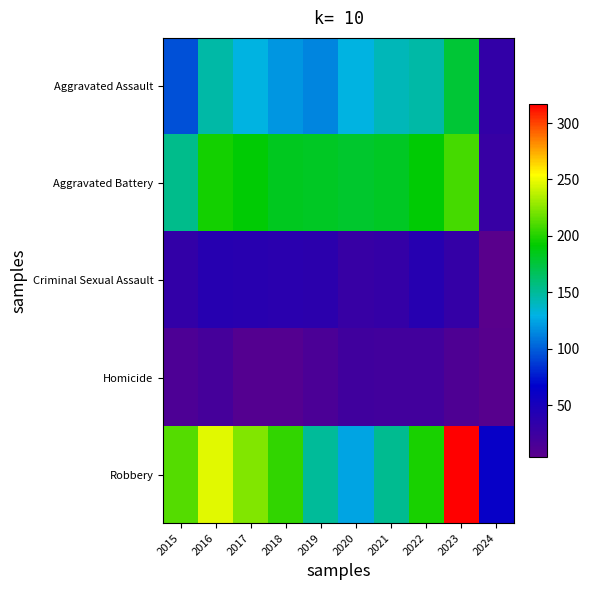

Between 2016 and 2023, which is larger?

2023